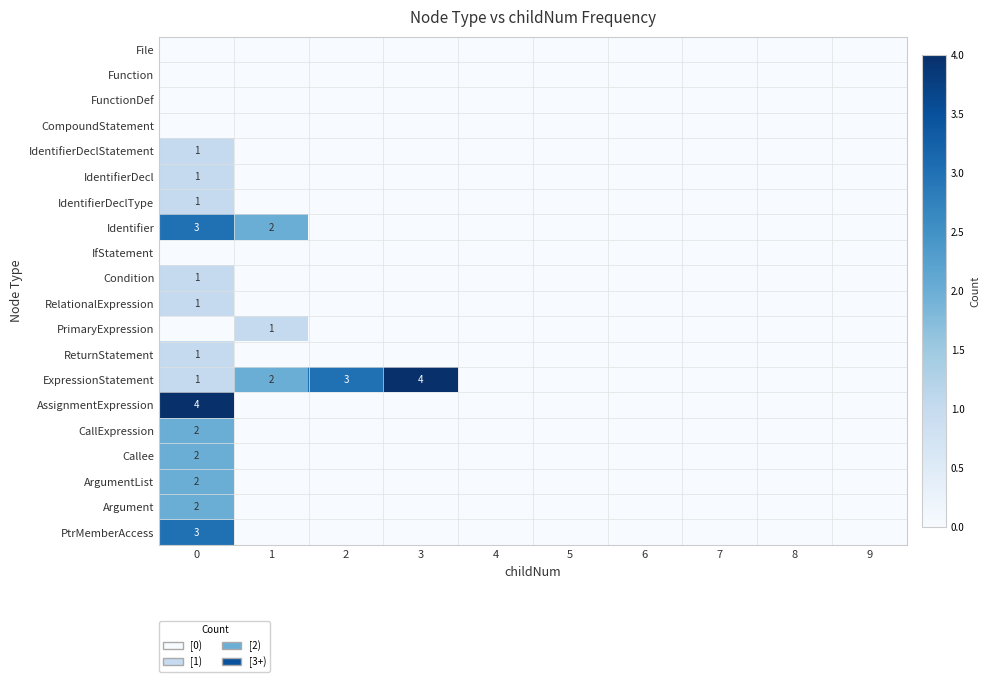

How many data points does each series have?

10